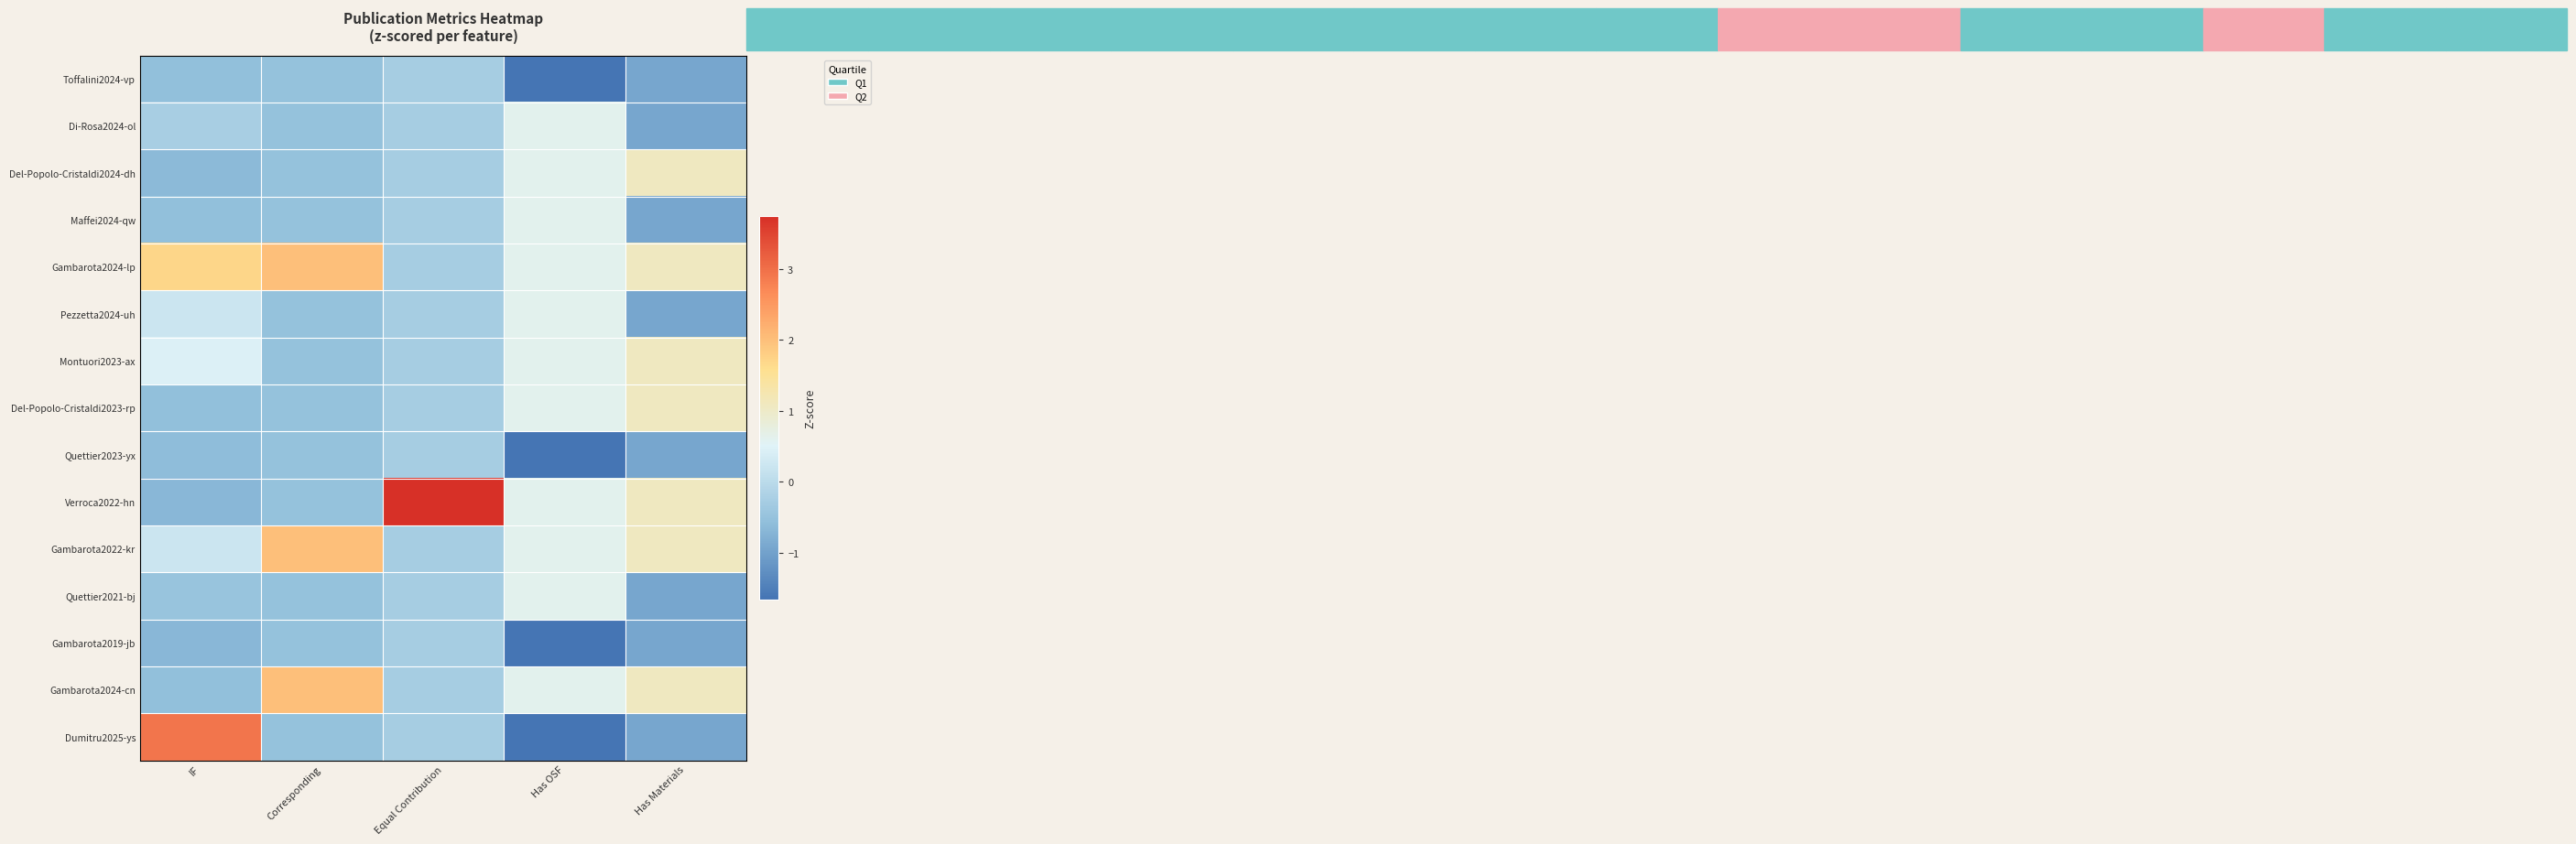

List the series in order of their peak value, highest first.

Verroca2022-hn, Dumitru2025-ys, Gambarota2024-lp, Gambarota2022-kr, Gambarota2024-cn, Del-Popolo-Cristaldi2024-dh, Montuori2023-ax, Del-Popolo-Cristaldi2023-rp, Di-Rosa2024-ol, Maffei2024-qw, Pezzetta2024-uh, Quettier2021-bj, Toffalini2024-vp, Quettier2023-yx, Gambarota2019-jb